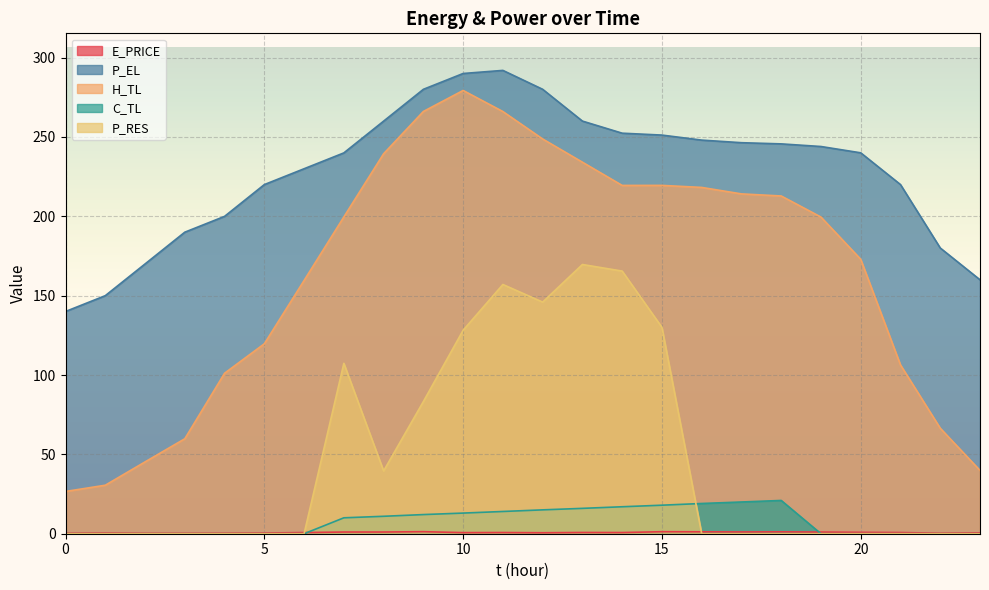

What are all the series names shown in the legend?

E_PRICE, P_EL, H_TL, C_TL, P_RES